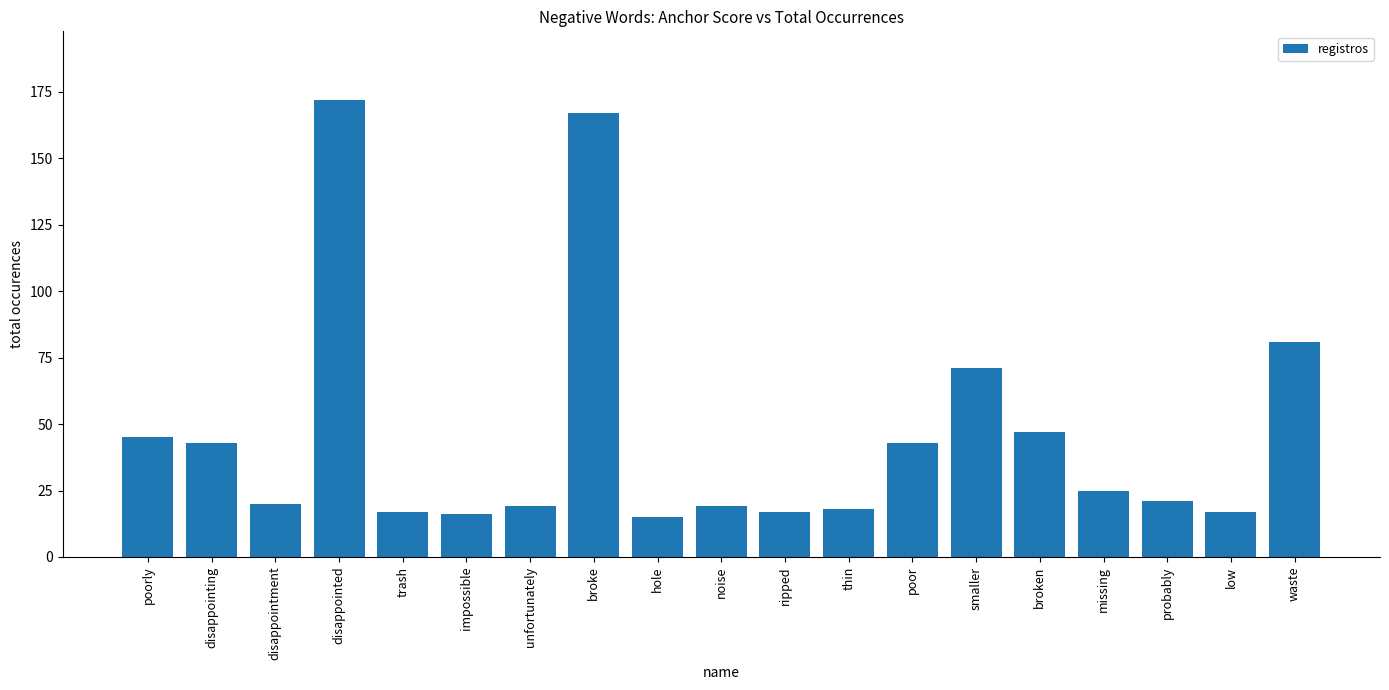

What is the value of the 14th bar from the left?

71